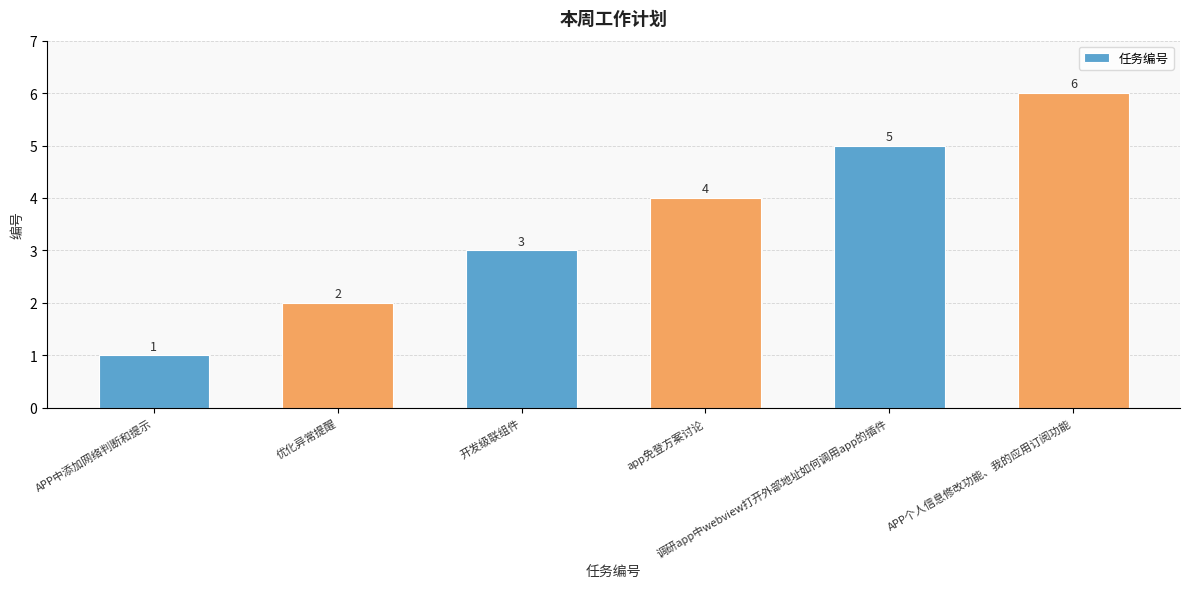

Between 优化异常提醒 and APP中添加网络判断和提示, which is larger?

优化异常提醒